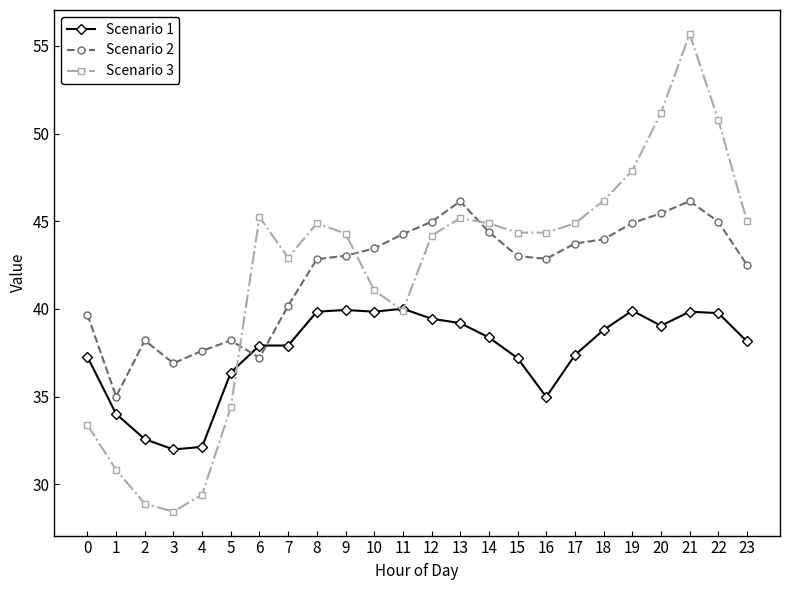

True or false: Scenario 1 has a value of 39.8 at 21.

True